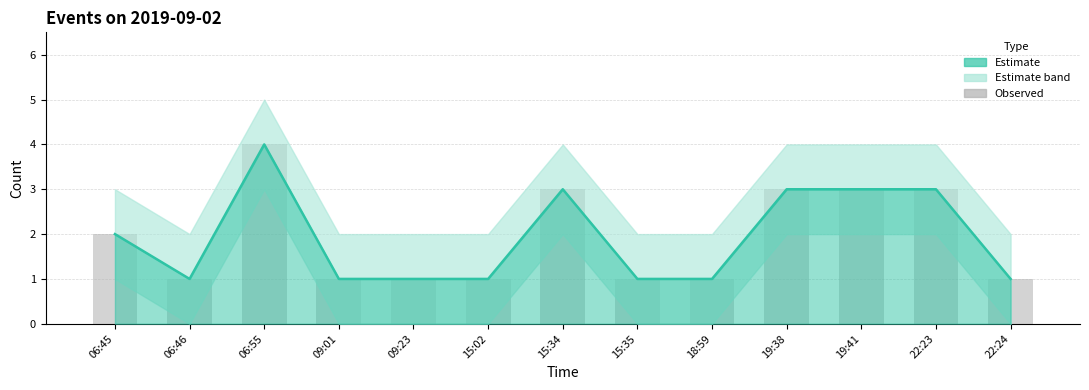

The value at 06:45 is 1. True or false?

False